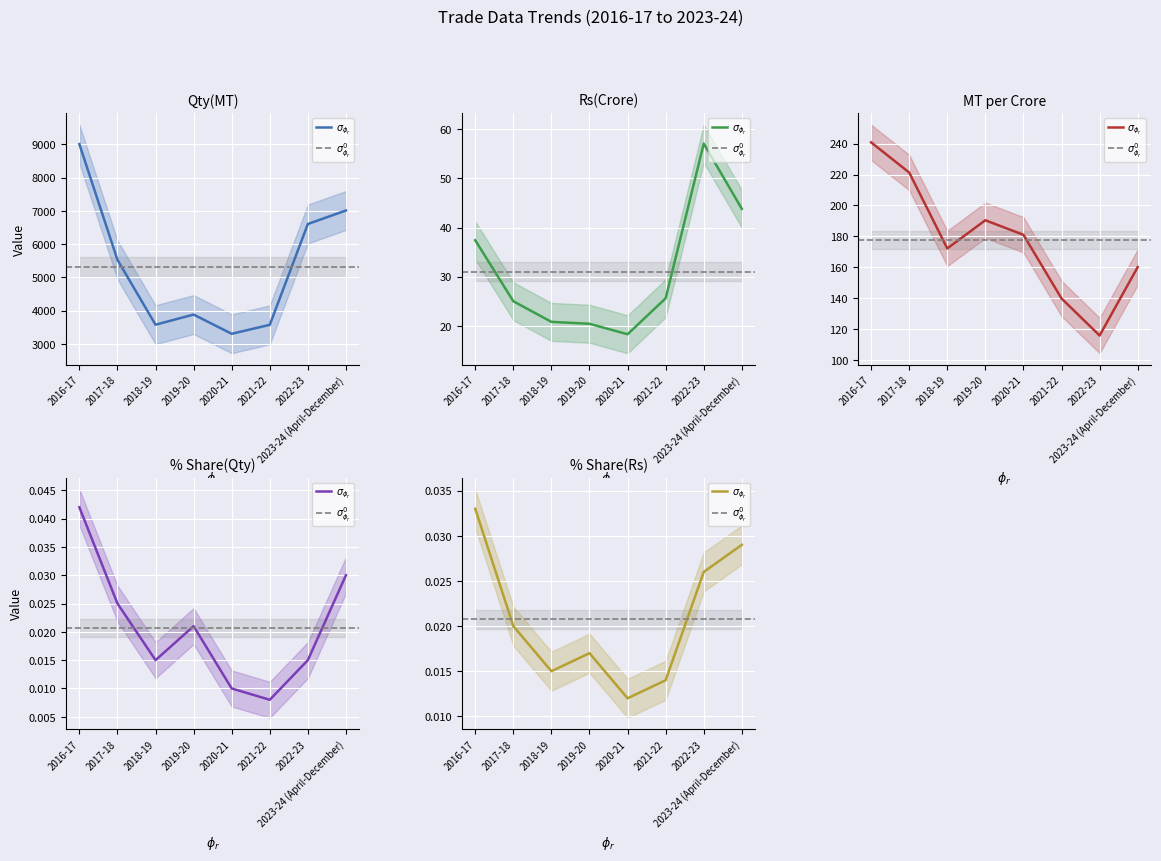

Reading left to right, extract all data points from this chart.

Qty(MT): 9009.5	5530.2	3579.2	3884.0	3306.1	3575.6	6607.1	7013.0
Rs(Crore): 37.4	25.0	20.8	20.4	18.3	25.6	57.1	43.8
% Share(Qty): 0.0	0.0	0.0	0.0	0.0	0.0	0.0	0.0
% Share(Rs): 0.0	0.0	0.0	0.0	0.0	0.0	0.0	0.0
MT per Crore: 240.8	221.3	172.2	190.4	181.0	139.7	115.8	160.1